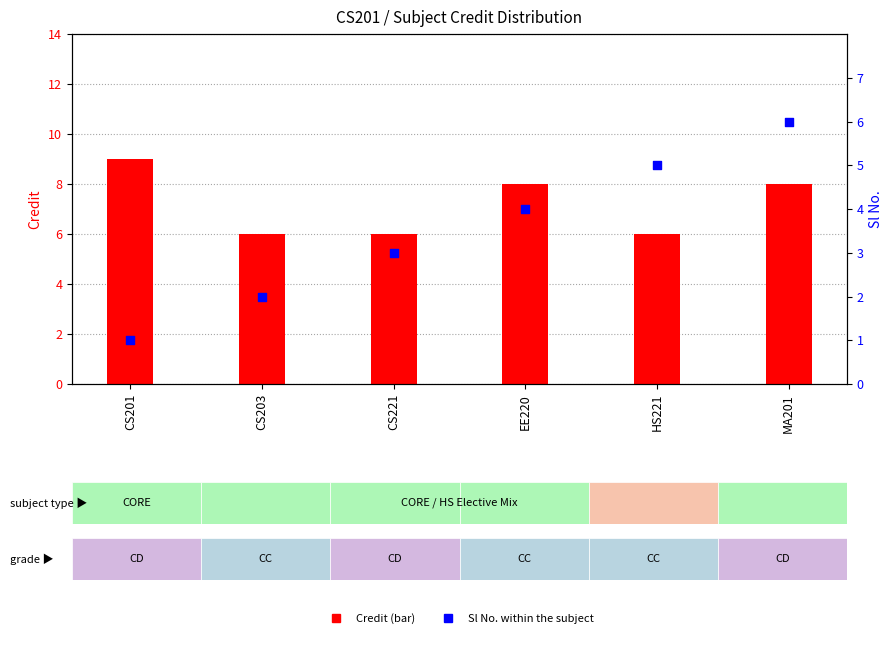

Which series reaches the maximum Y coordinate?

Credit